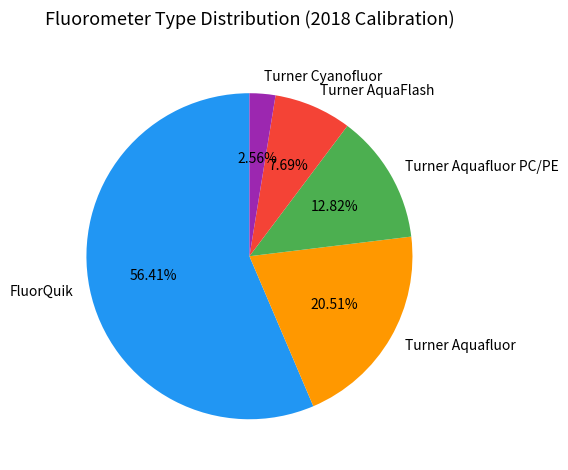

Does FluorQuik represent more than half of the total?

Yes